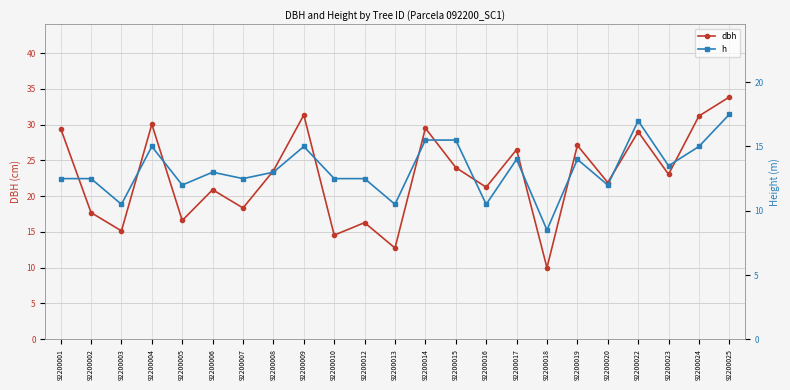

Is it true that h equals 10.5 at 92200016?

True